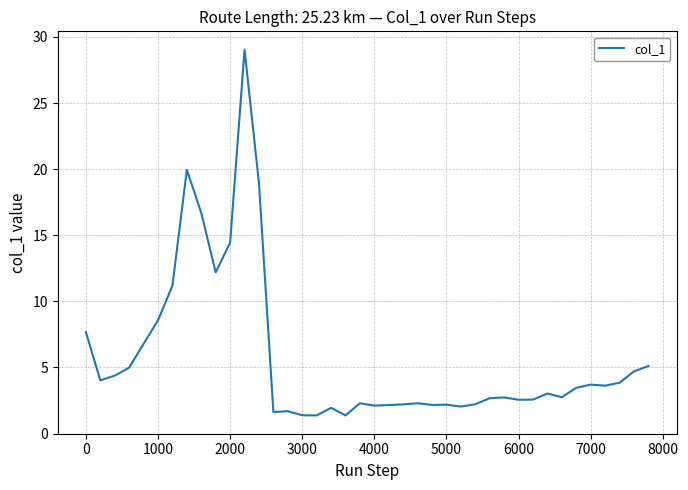

What is the difference between the maximum and minimum values?

27.7